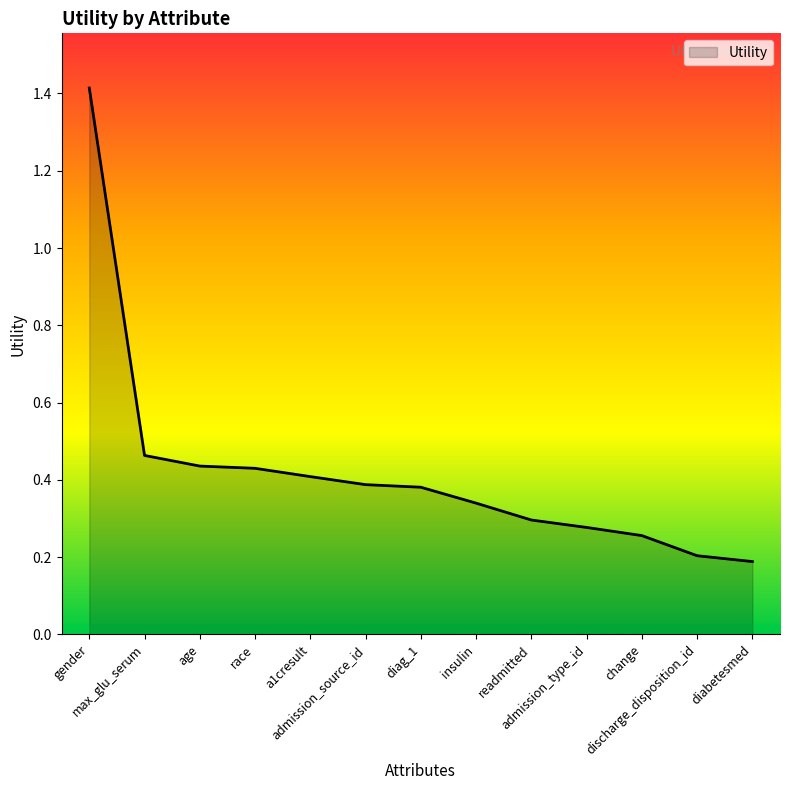

How many values are between 0 and 1?

12